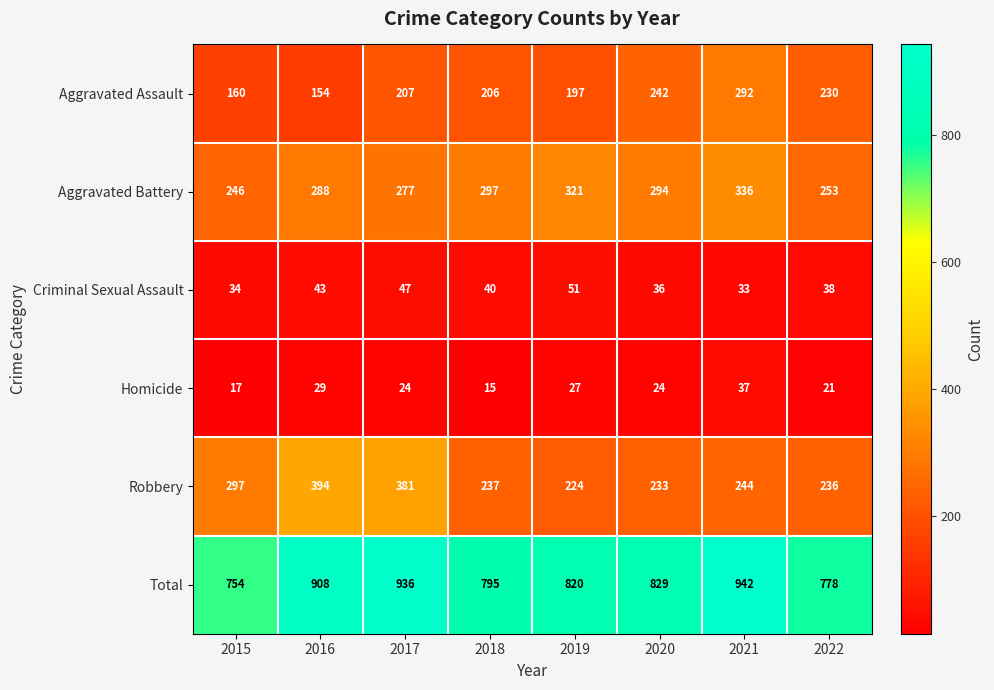

The Total series shows 366 at 2019. True or false?

False